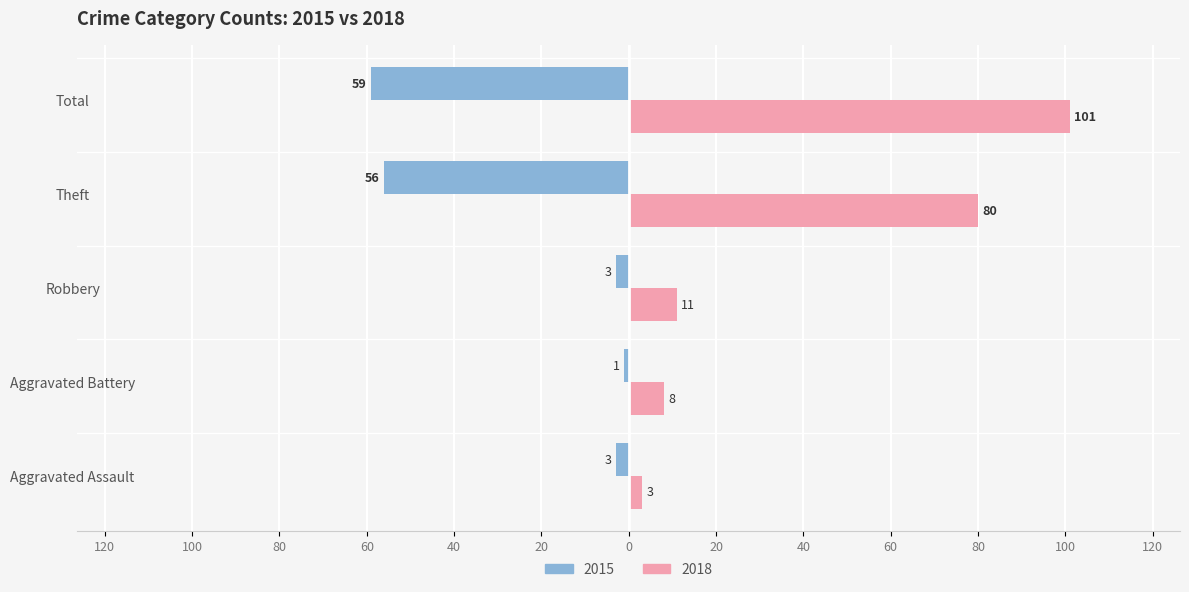

What is the sum of all 2015 values?

-122